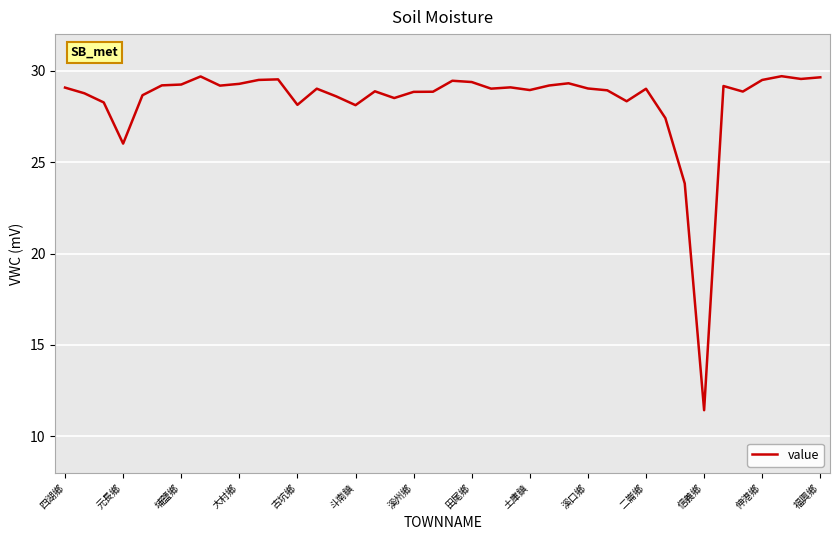

What is the minimum value shown in the chart?

11.4